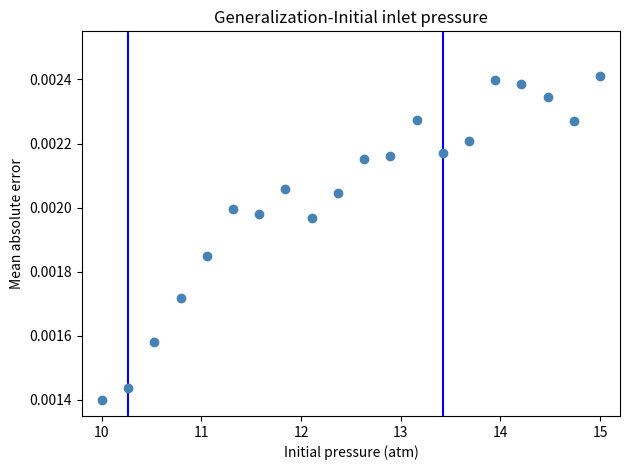

What is the range of X values (max minus min)?

5.0